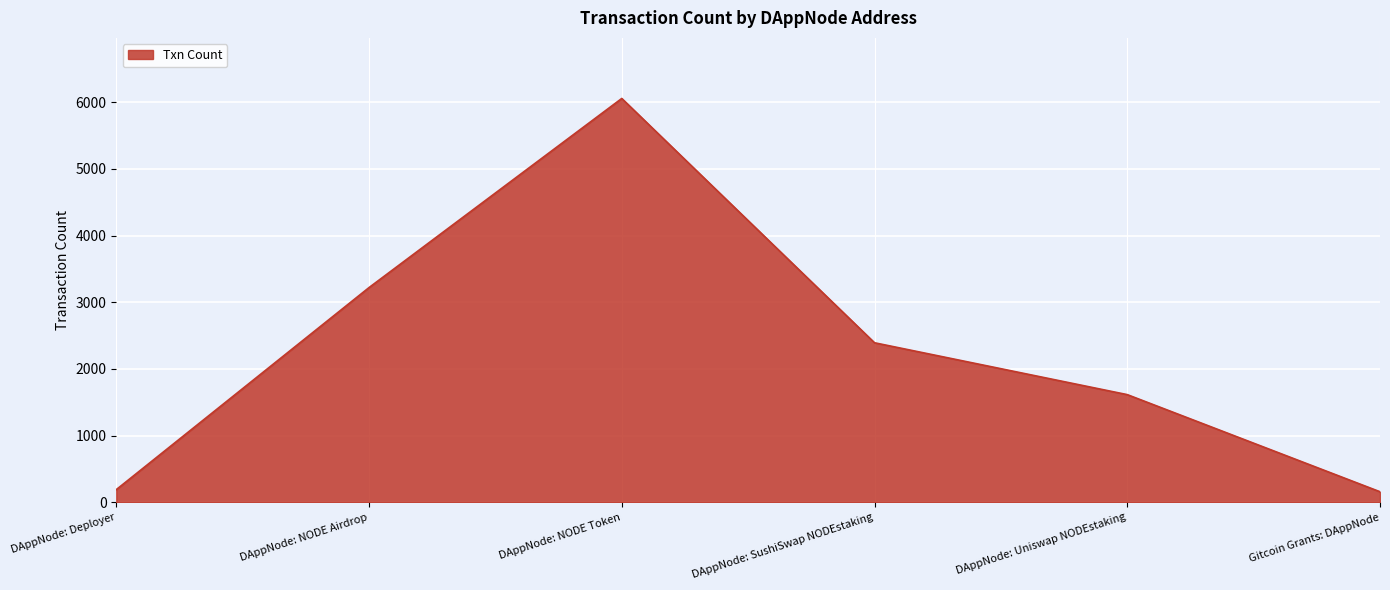

True or false: the data shows 189 at DAppNode: Deployer.

True